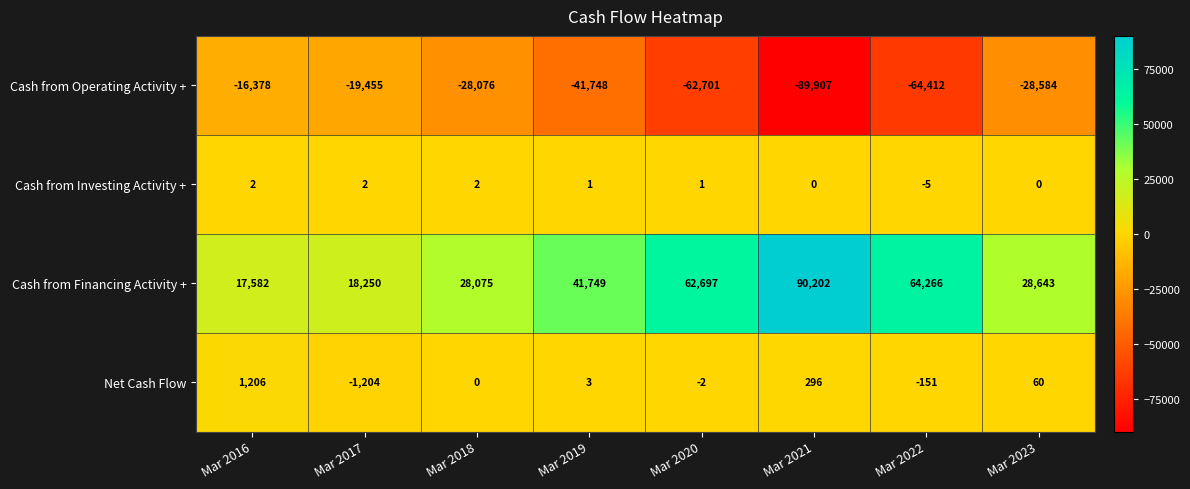

At how many categories does at least one series exceed 74429?

1